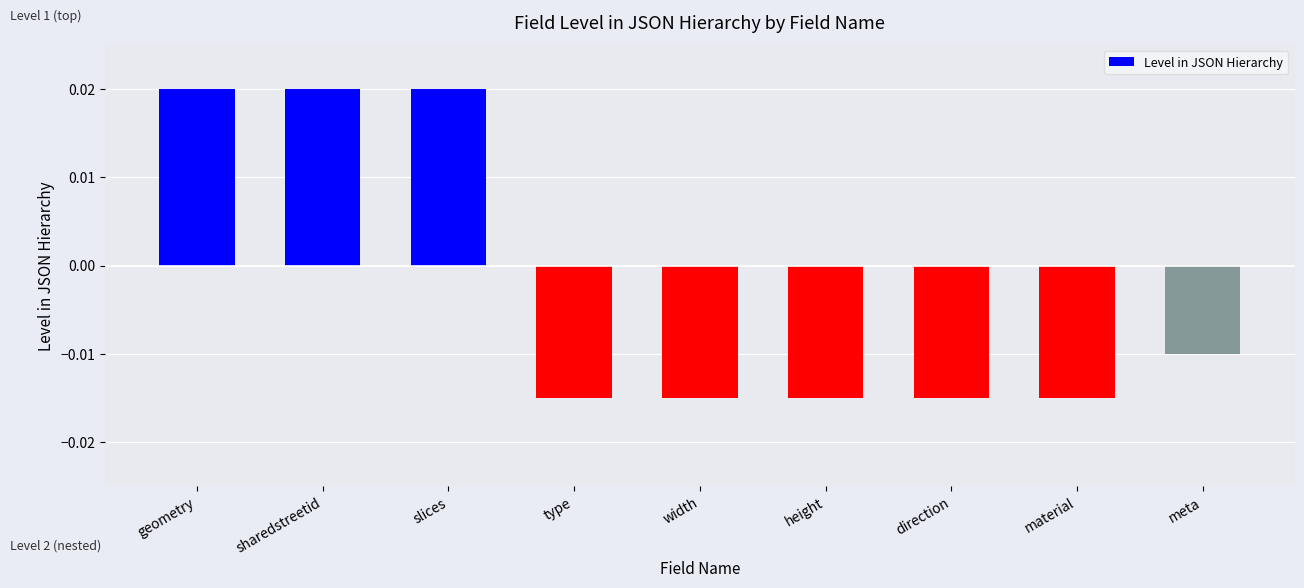

How many data points does each series have?

9